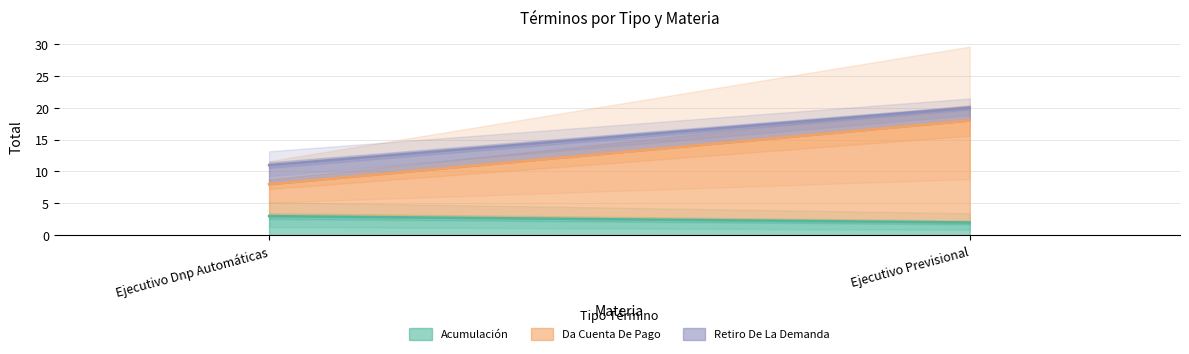

What is the spread (max minus min) of values at Ejecutivo Previsional?

14